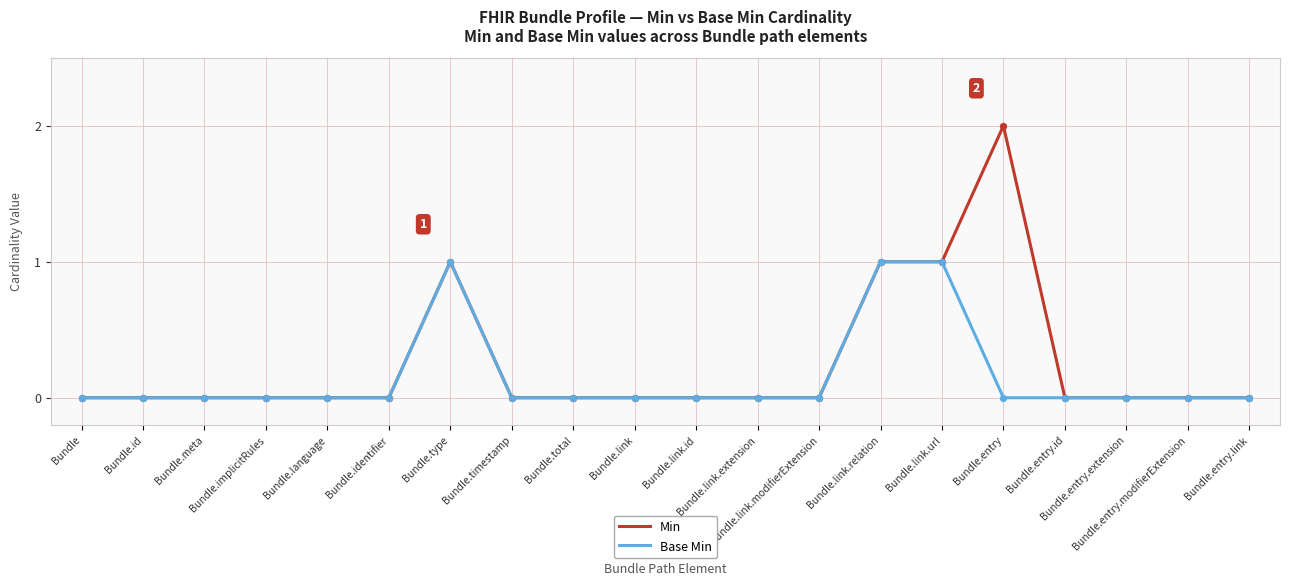

Rank the series by their maximum value, from highest to lowest.

Min, Base Min